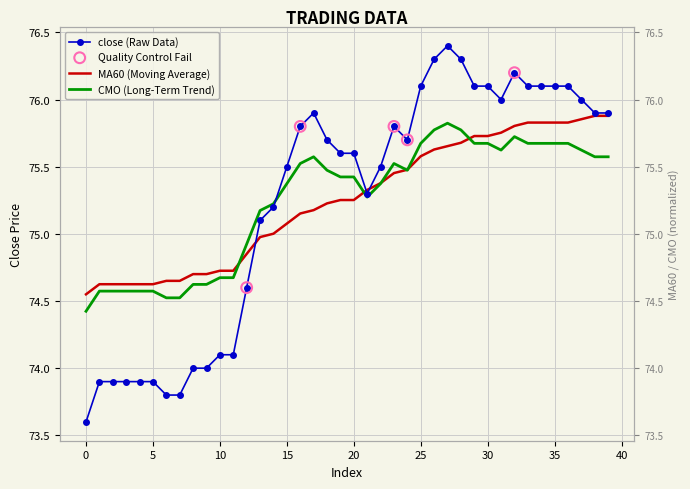

Which series has the largest Y range (max minus min)?

close